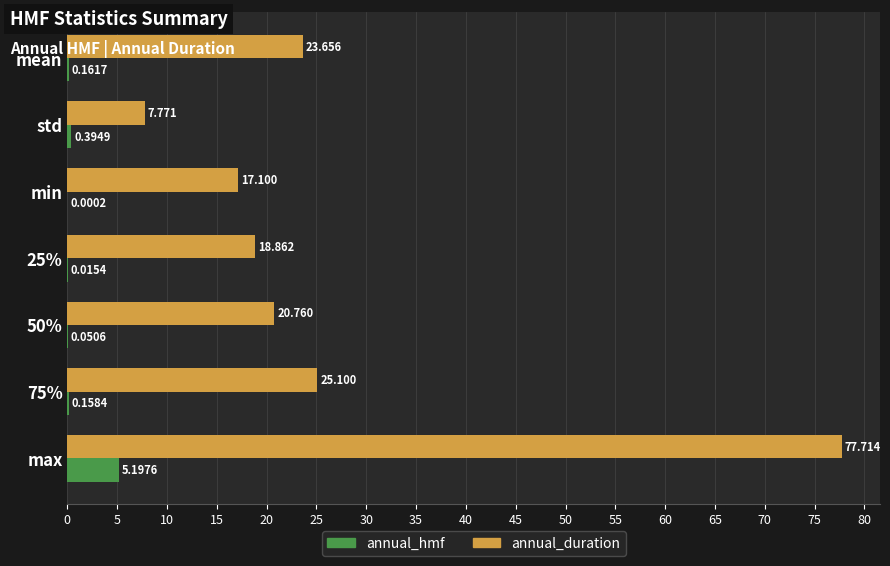

Which series changed the most between 50% and 75%?

annual_duration